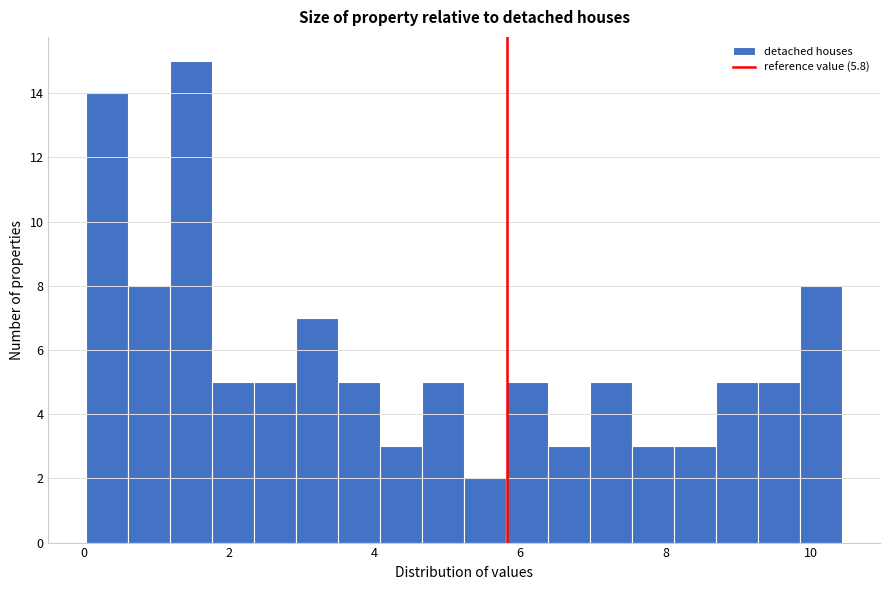

Read against the x-axis, roughly where is the centre of the tallest bar?

1.4